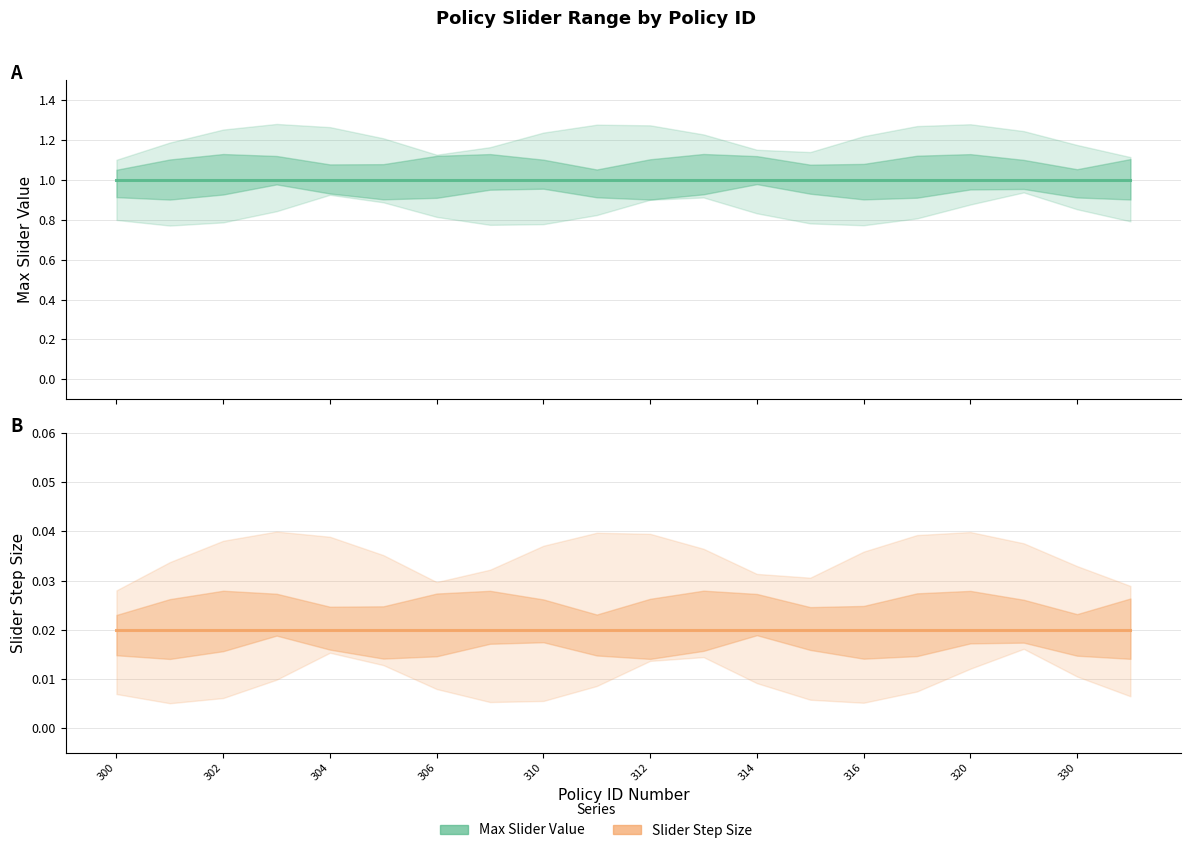

What is the highest value of the Max Slider Value series?

1.0